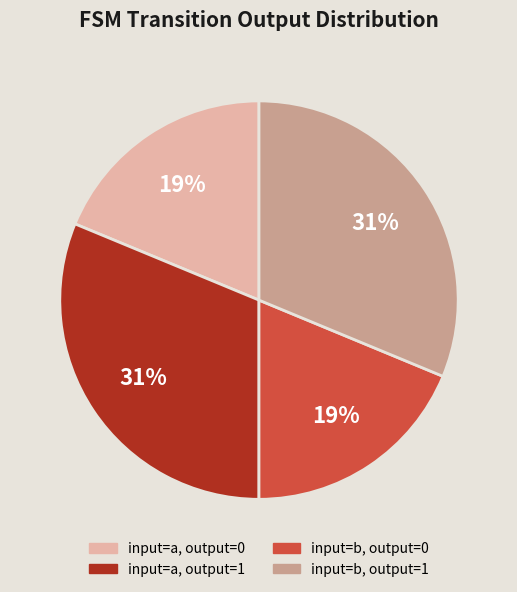

To the nearest percent, what is the average slice percentage?

25%